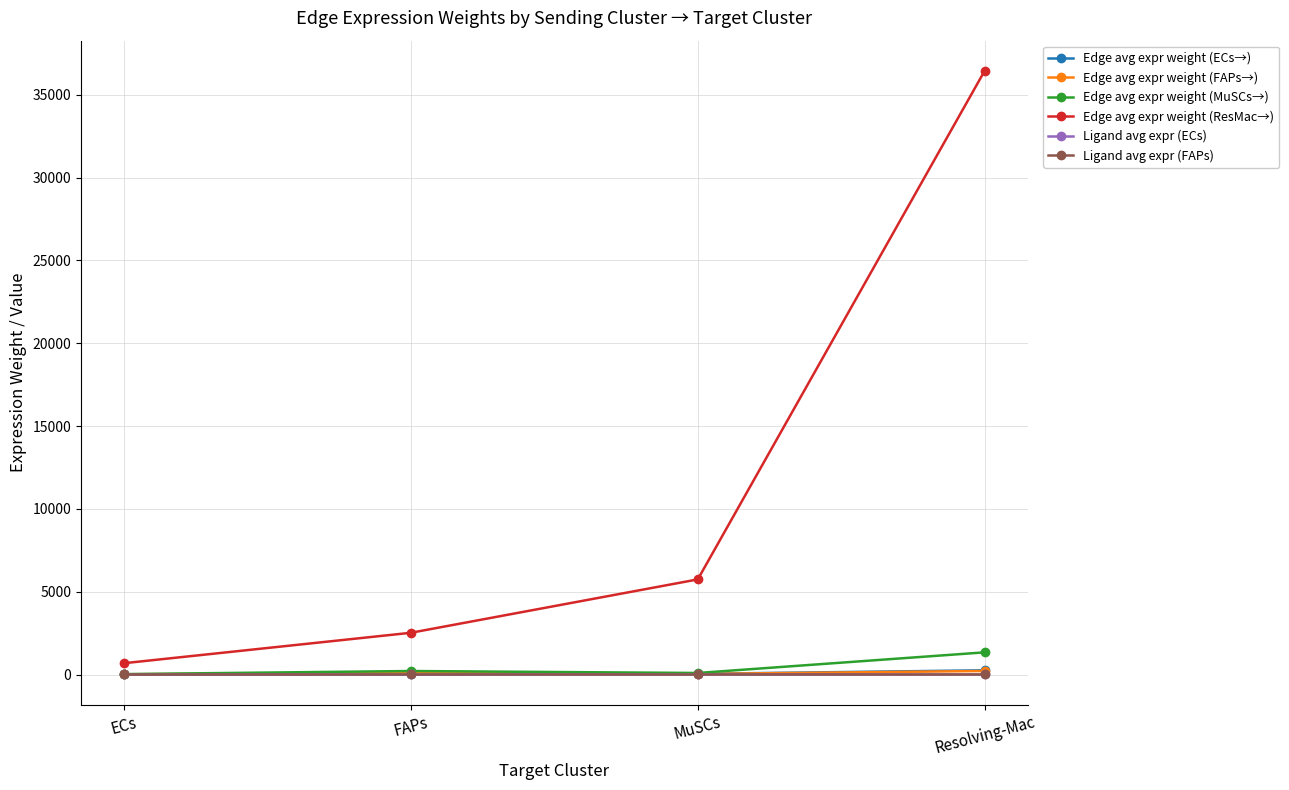

Is it true that Edge avg expr weight (MuSCs→) equals 92.6 at MuSCs?

True